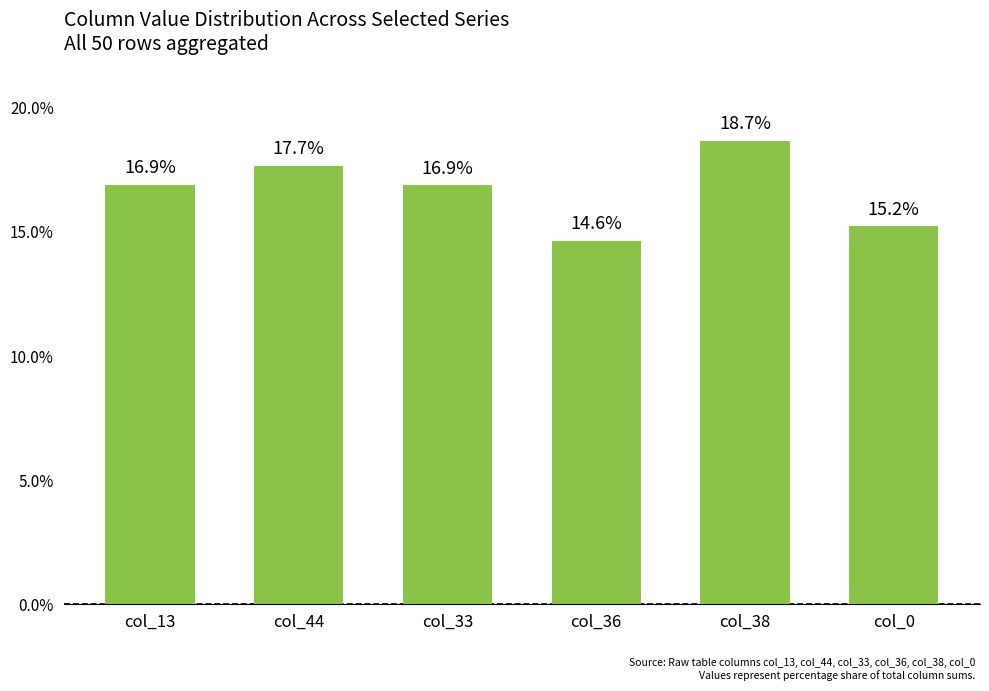

At which label is the value closest to 16?

col_0